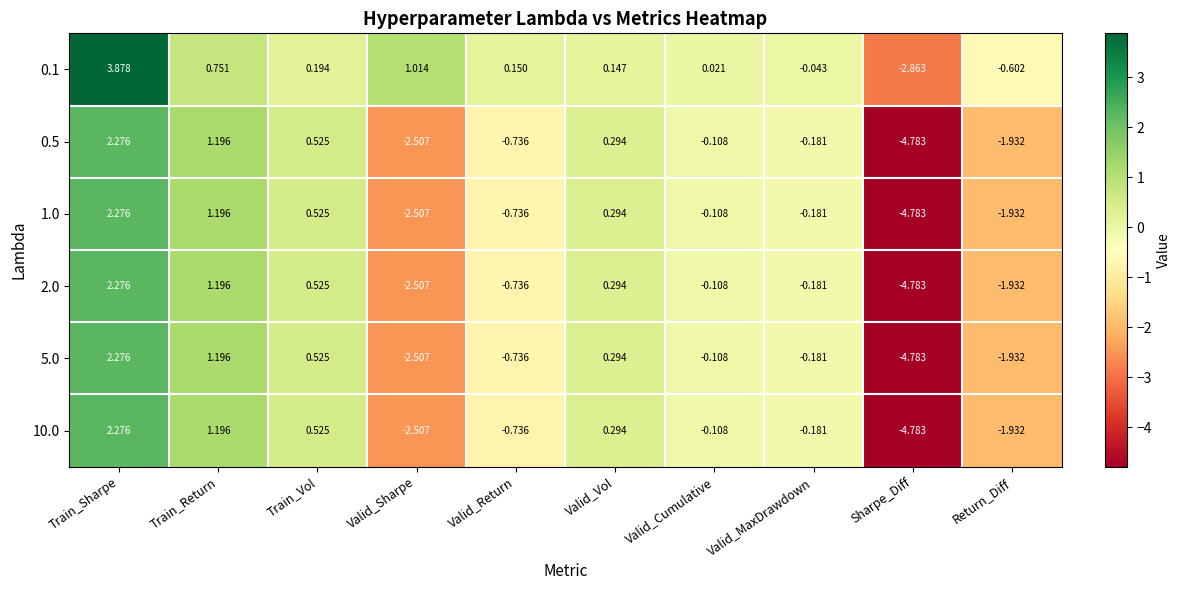

Rank the categories by 5.0 value from lowest to highest.

Sharpe_Diff, Valid_Sharpe, Return_Diff, Valid_Return, Valid_MaxDrawdown, Valid_Cumulative, Valid_Vol, Train_Vol, Train_Return, Train_Sharpe